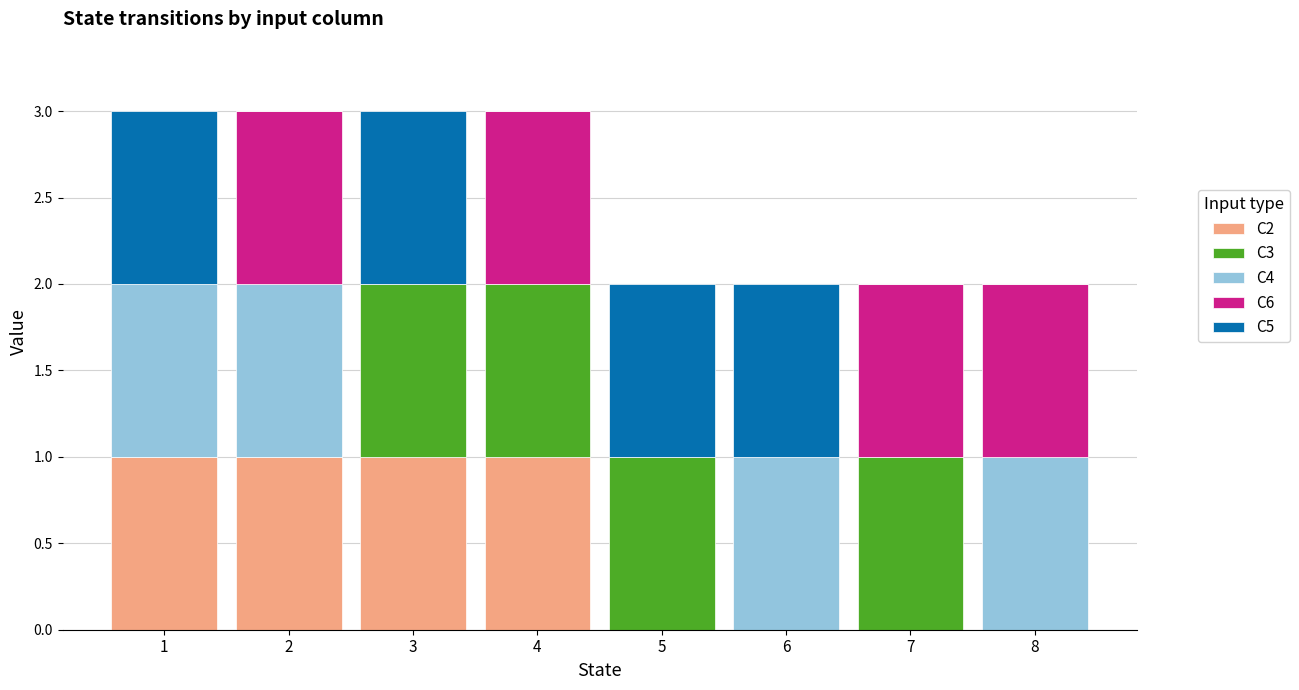

Which has a higher value, 1 or 4?

1